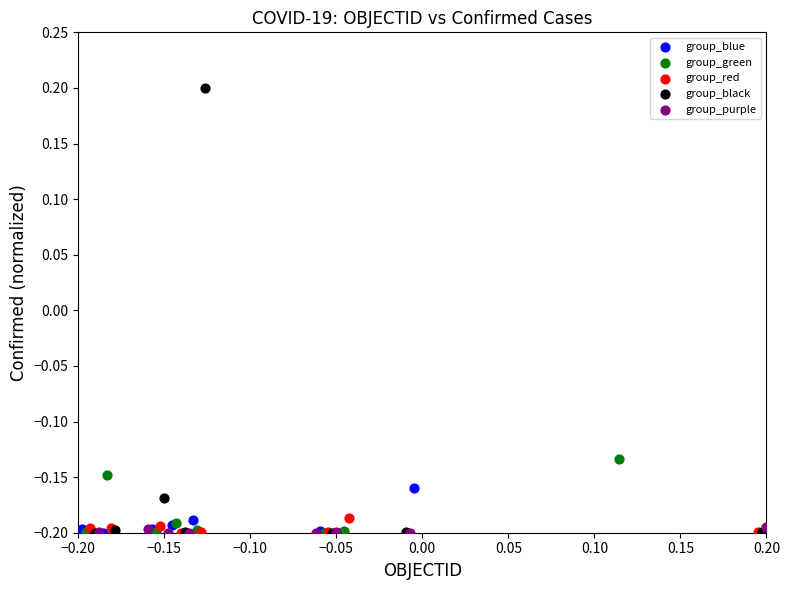

Which series has the largest Y range (max minus min)?

group_black